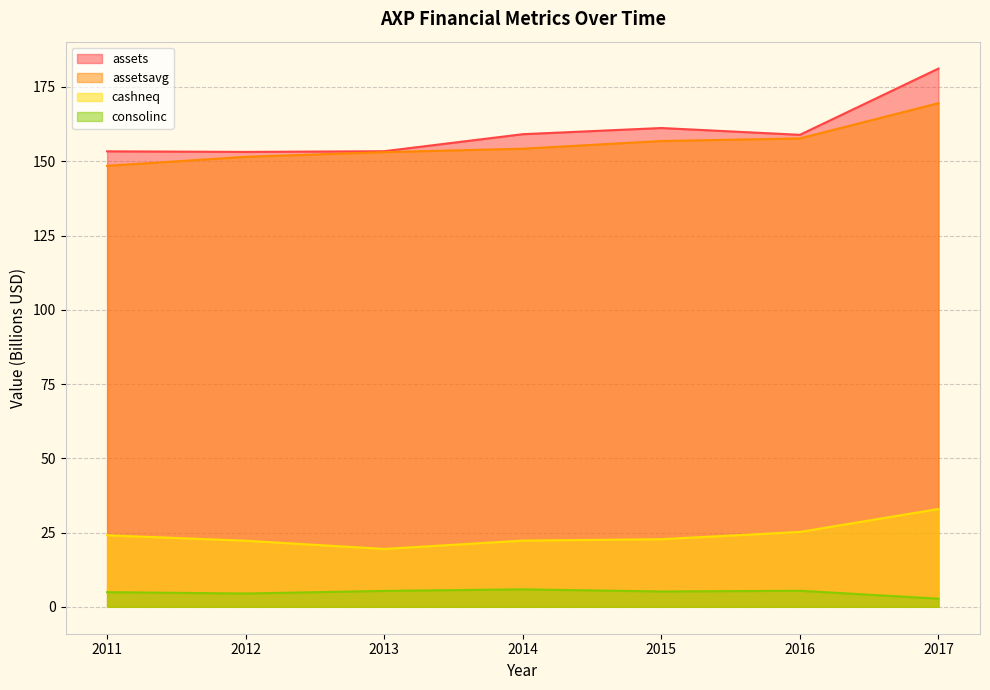

How many lines are shown in the chart?

4